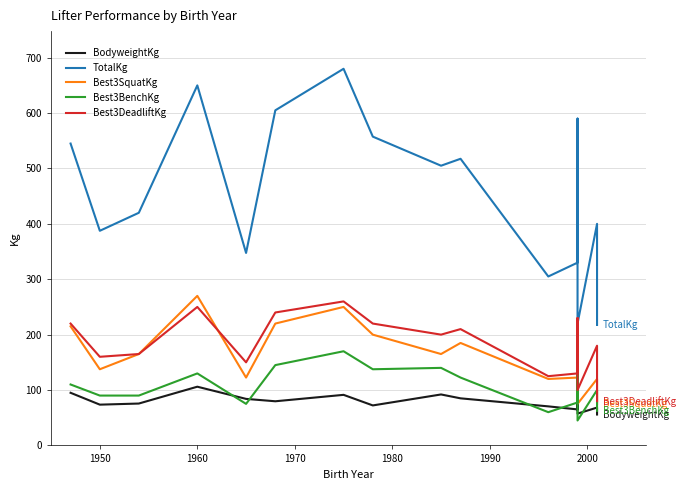

True or false: Best3SquatKg and Best3DeadliftKg cross at least once.

True